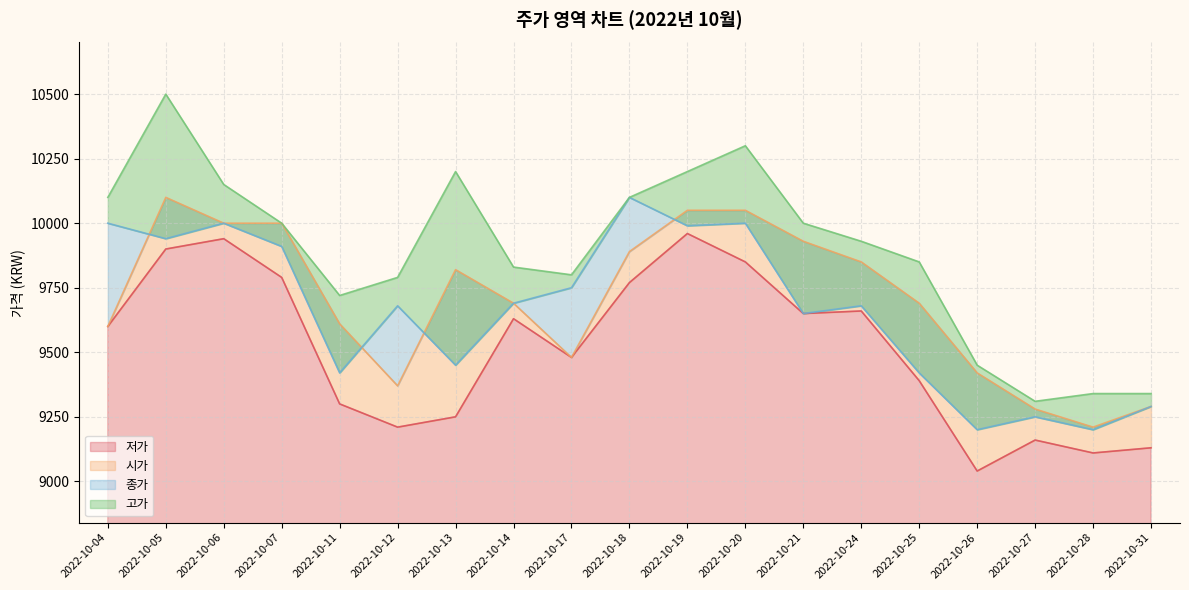

At which category is the sum across all series the highest?

2022-10-05